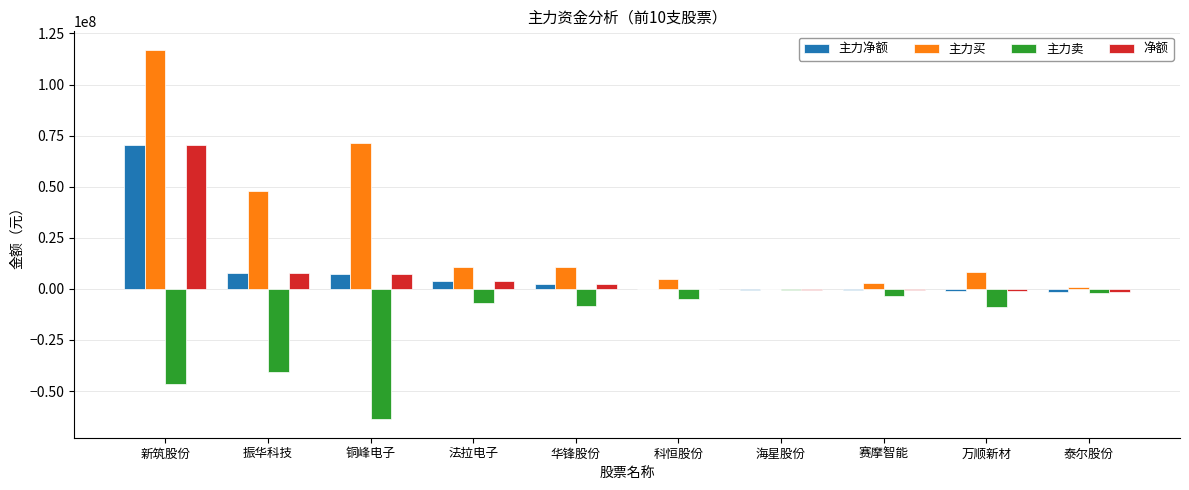

At which category is the sum across all series the highest?

新筑股份